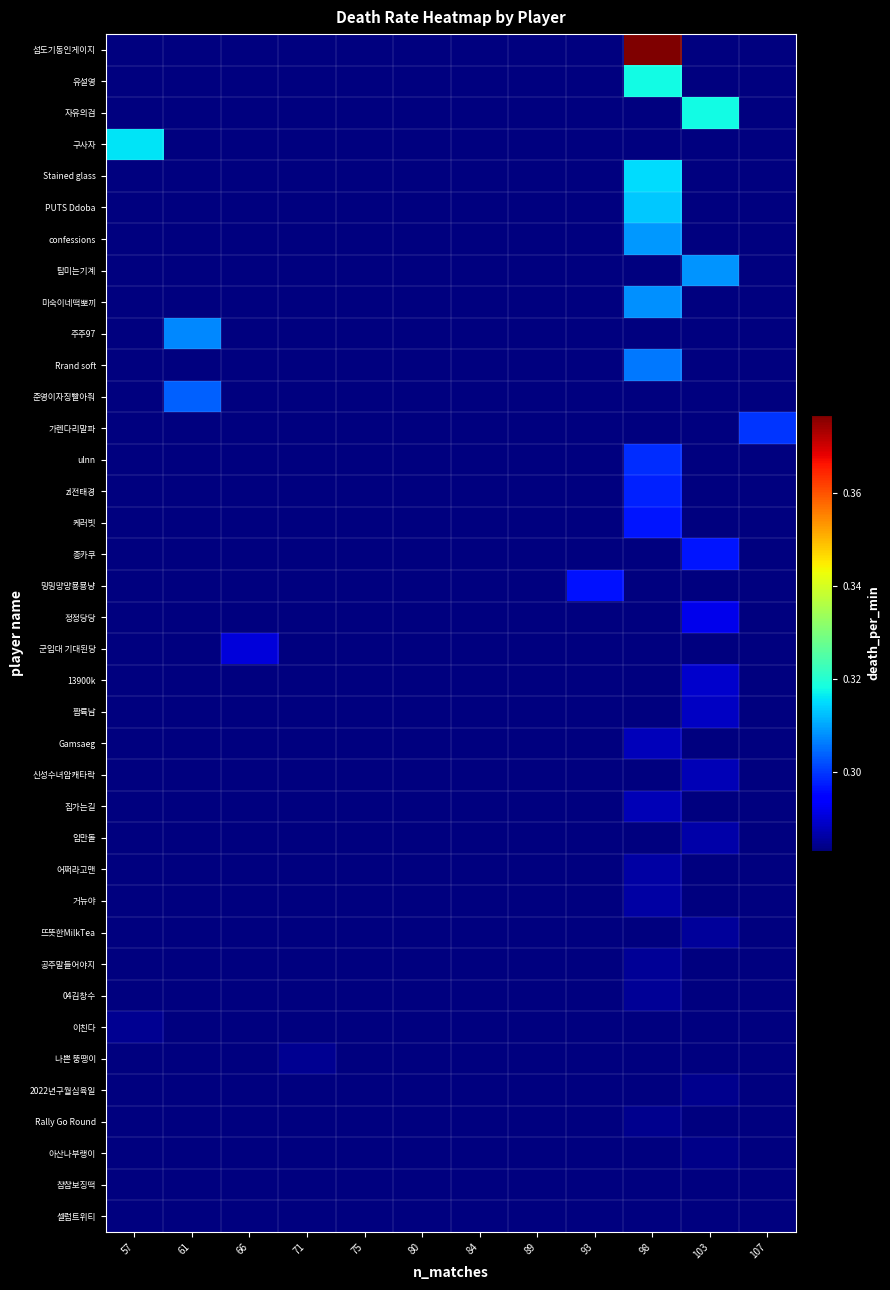

At which category does the chart reach its minimum across all series?

57